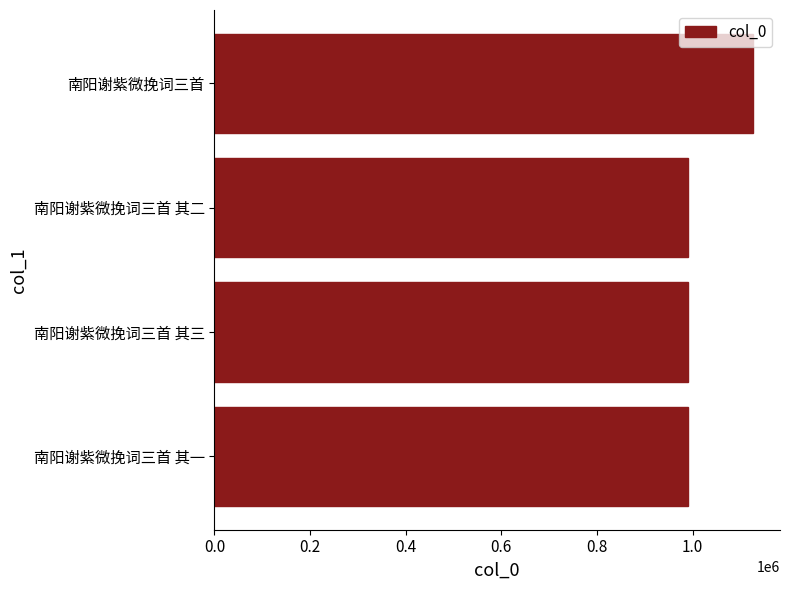

How many series are shown in this chart?

1